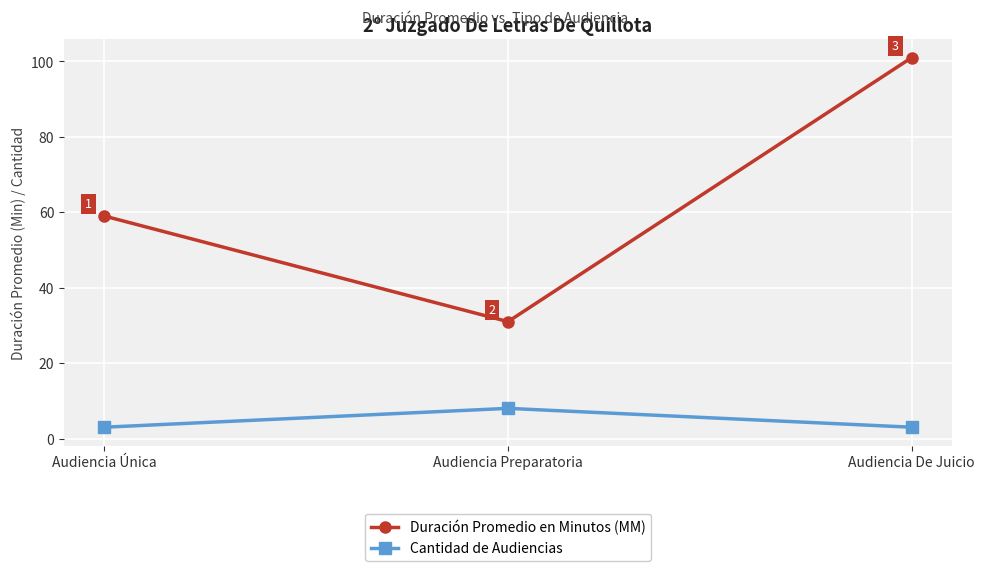

Reading right to left, transcribe all the data shown in this chart.

Duración Promedio en Minutos (MM): Audiencia De Juicio=101	Audiencia Preparatoria=31	Audiencia Única=59
Cantidad de Audiencias: Audiencia De Juicio=3	Audiencia Preparatoria=8	Audiencia Única=3